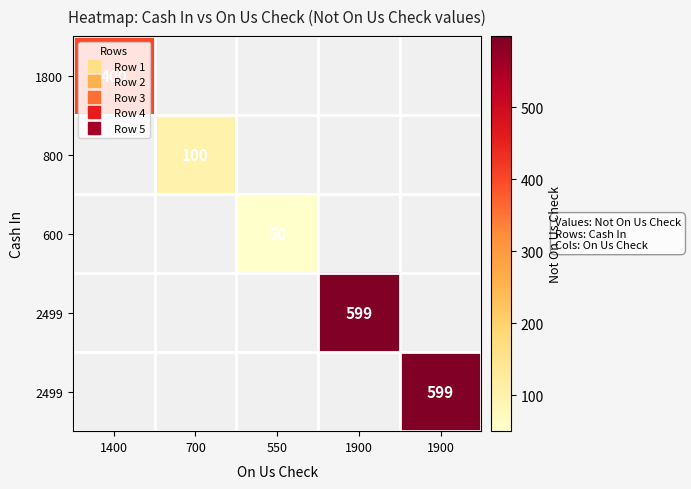

At how many categories does at least one series exceed 482?

2